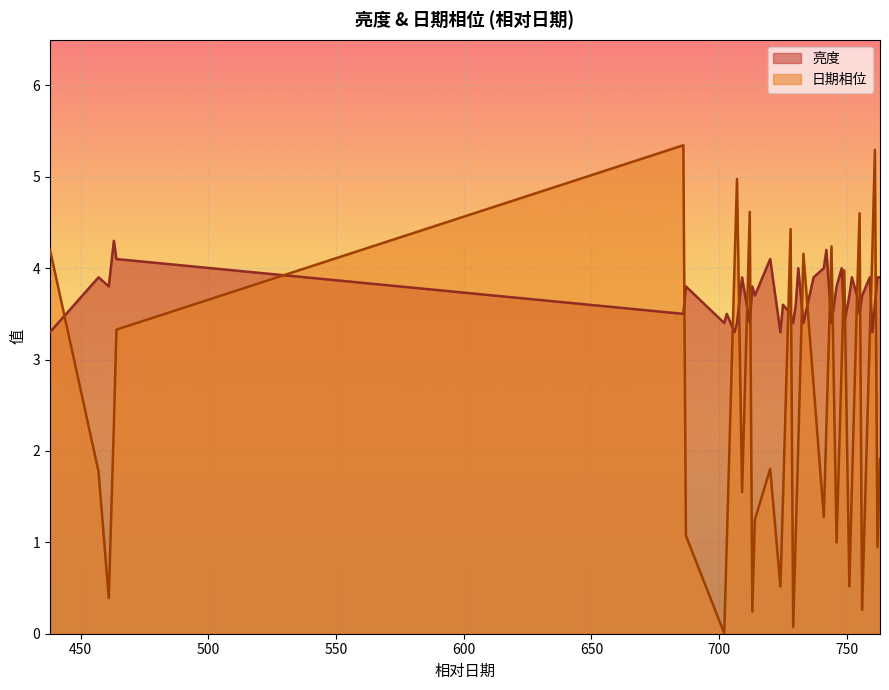

How many lines are shown in the chart?

2